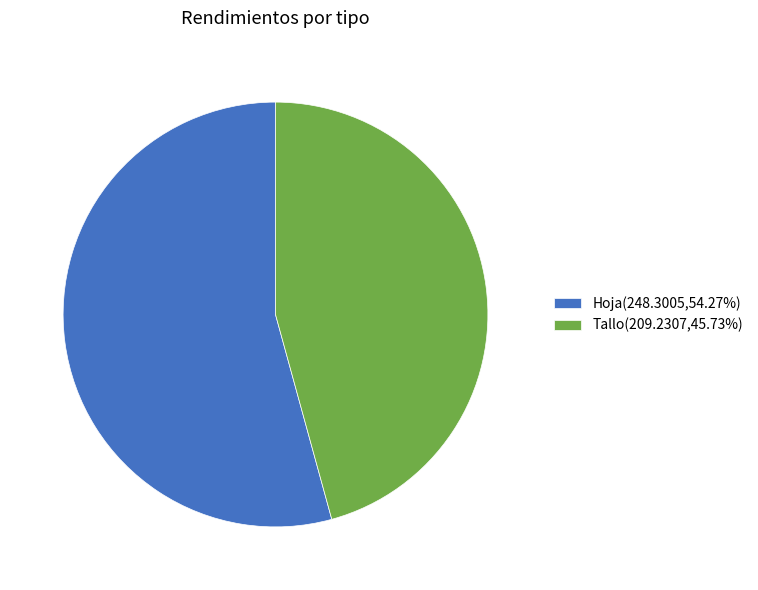

Approximately how many times larger is the value at Tallo(209.2307,45.73%) compared to Hoja(248.3005,54.27%)?

0.8